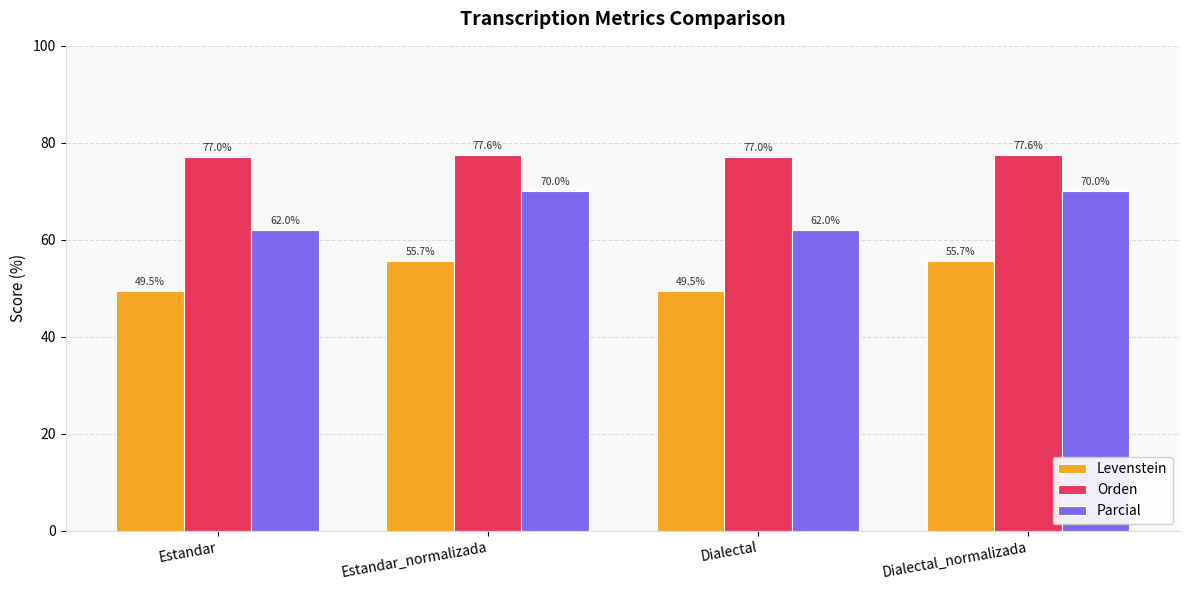

What is the difference between the maximum and minimum values in the Parcial series?

8.0